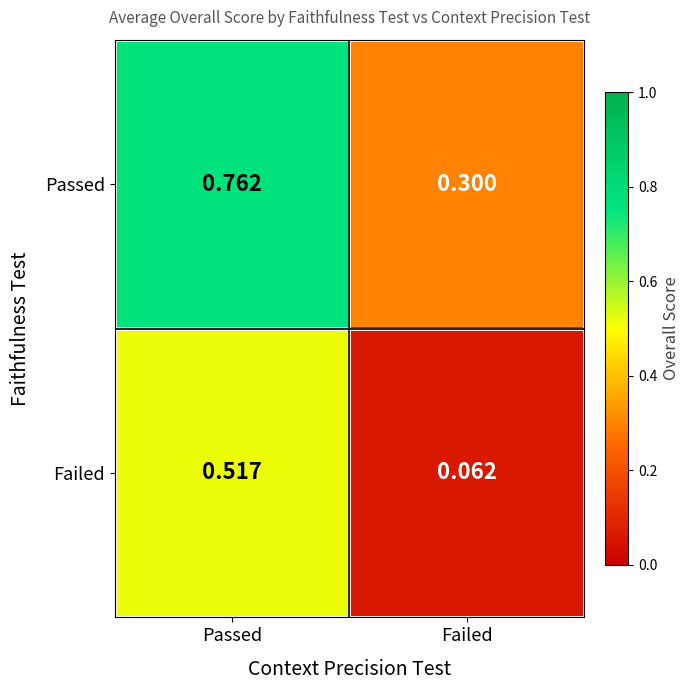

At which category is the sum across all series the highest?

Passed